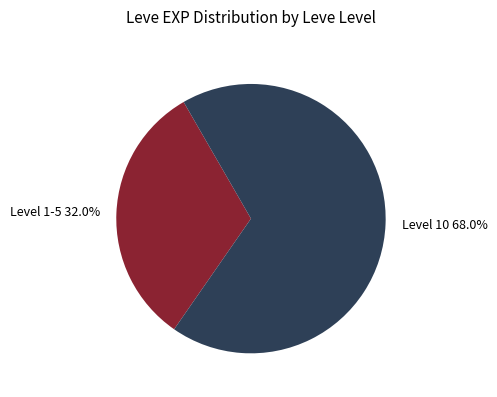

Is Level 10 the majority of the pie?

Yes